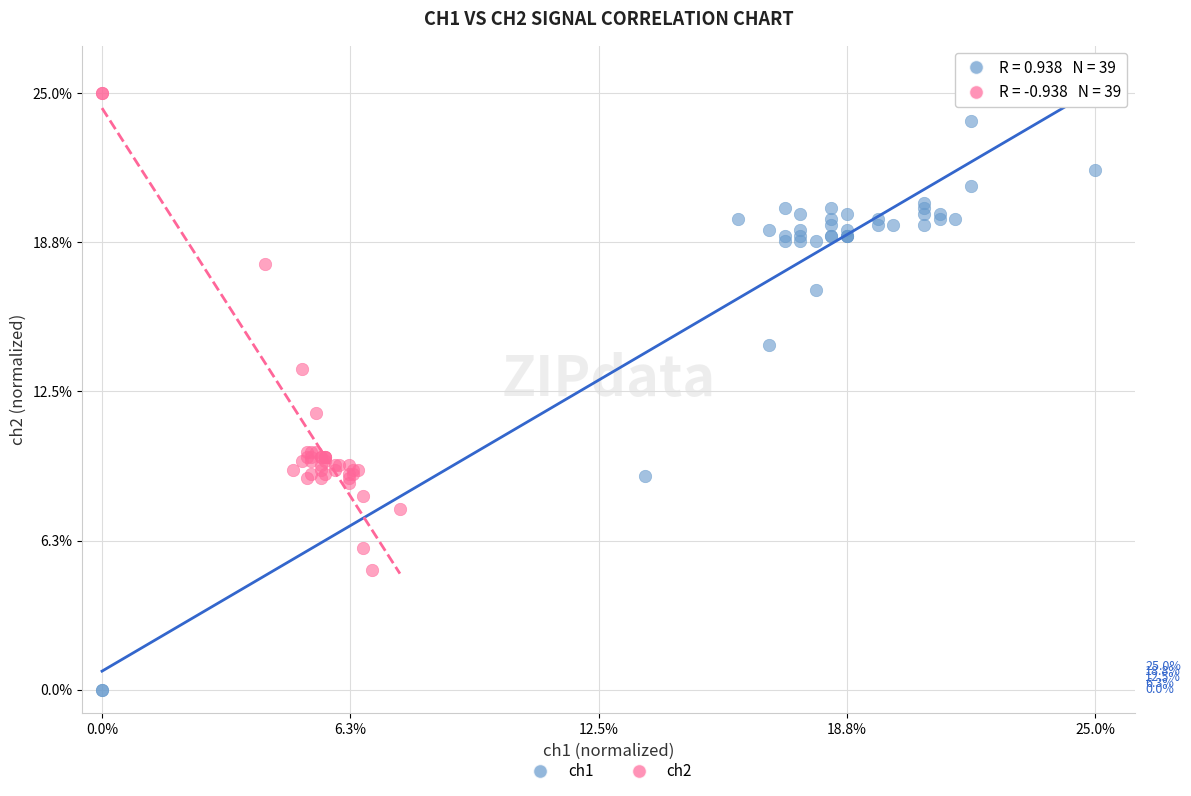

What are all the series names shown in the legend?

ch1, ch2